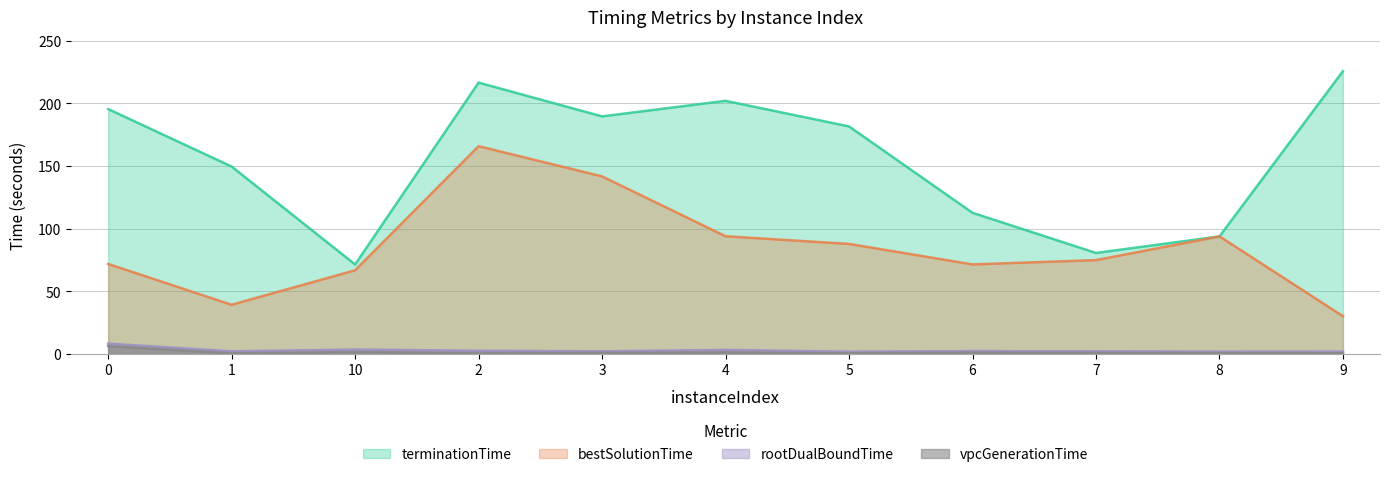

Does the chart display data point markers on the line(s)?

No